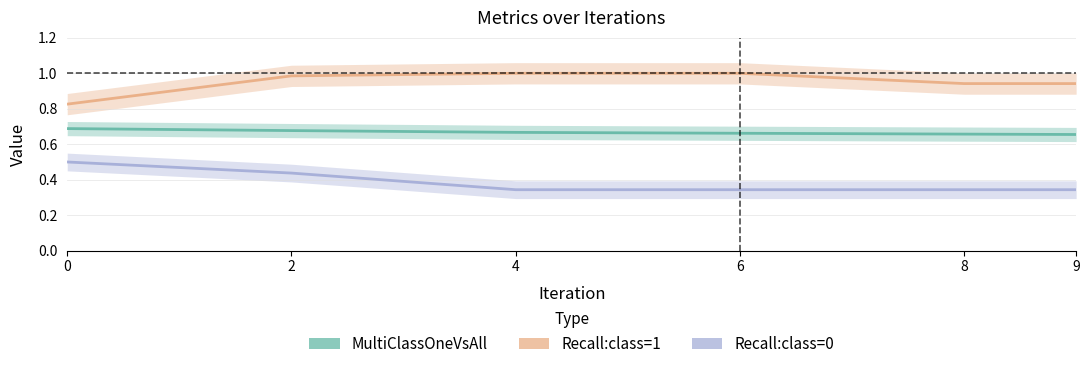

What is the approximate value of Recall:class=1 at 0?

0.8